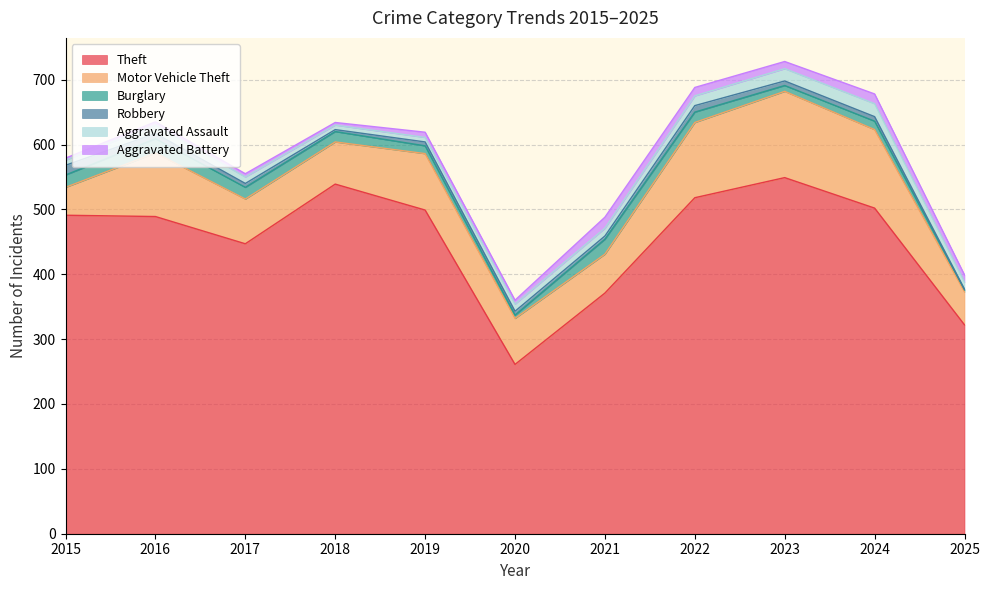

At which label does Burglary reach its minimum?

2025